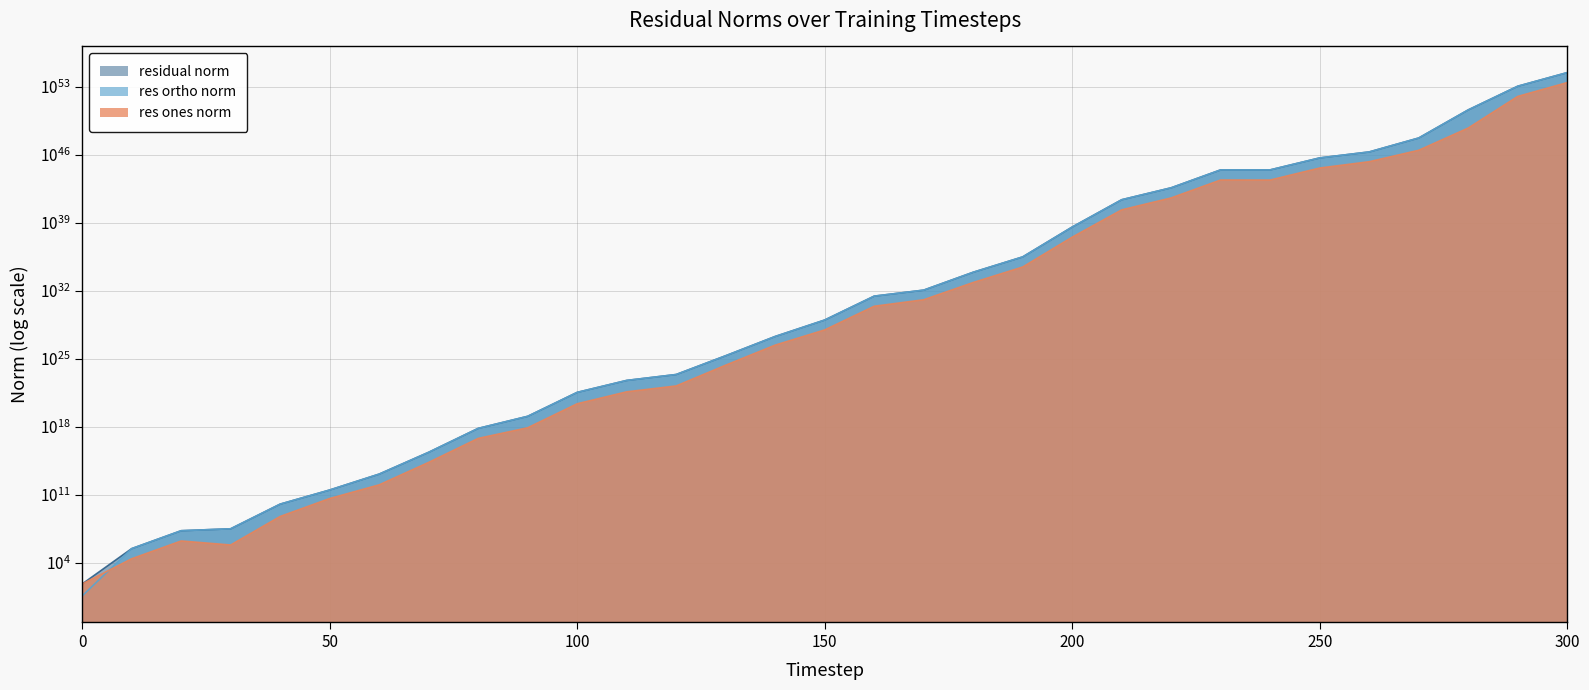

Reading left to right, what are all the values shown in this chart?

res_ones_norm: 0=63.5	10=24932.0	20=1694647.4	30=653722.5	40=565607455.7	50=39755929767.2	60=1018270433734.7	70=209253513798437.2	80=61394113028554832.0	90=765069618048022144.0	100=226007686211024912384.0	110=3837283747982779351040.0	120=15473521617085086564352.0	130=2121591638891709799071744.0	140=246523510870612316396716032.0	150=9072808798139569240562204672.0	160=2475508734109729446572419186688.0	170=11519481615062228006950492176384.0	180=687304981112965205260856819974144.0	190=27180671672754293637014611434668032.0	200=32059619030958369568623216471861886976.0	210=20757062436468614938473805135070678220800.0	220=352333334942890188287977167625449453387776.0	230=24640176052942373858514849405487509122580480.0	240=24402938322994648427765466411633409733427200.0	250=419218722508631243775439673456290547242106880.0	260=1873130607402142425458496722067094535451705344.0	270=28210885446408108252272795592935549705564192768.0	280=5490465527228460755418446990744122223544491835392.0	290=9831394384238538683258376342656970512483404509872128.0	300=263052586863719629008087010720435622937627044935106560.0
res_ortho_norm: 0=3.8	10=275769.7	20=19295930.4	30=30613880.4	40=10562563627.7	50=298100633950.5	60=13016932961234.7	70=2289804319913596.5	80=659511909211367296.0	90=11549140048373458944.0	100=3367914523300813864960.0	110=57168264586909085335552.0	120=232713537440504011030528.0	130=19860917214932440962826240.0	140=1909639477366989325323993088.0	150=94300966830109616960064978944.0	160=27135367411155146054796725714944.0	170=112676369481205742556852743307264.0	180=7824961052610969324844471201824768.0	190=297639332299006042236387353434259456.0	200=353343726077689597416308138100287078400.0	210=228324880882781200884945499673507116613632.0	220=3875678343755585481497451176047825345576960.0	230=271043743784707293031067191767079999718293504.0	240=271077883360567055660200452206543164158246912.0	250=4600729638857771683215552339425086620112519168.0	260=19016734293461863496413047776759996433284726784.0	270=518065835468485271660121813661197601729262125056.0	280=405487723594066418155407783782136600874531810181120.0	290=110538867559960279741399053737619428463887248101736448.0	300=2785482302492790968320846926211615234417261522200821760.0
residual_norm: 0=63.6	10=276894.4	20=19370202.9	30=30620859.3	40=10577696449.8	50=300739957294.3	60=13056700134164.7	70=2299345745322342.5	80=662363341004154240.0	90=11574453221530765312.0	100=3375489254980232675328.0	110=57296904126151314636800.0	120=233227400575719705673728.0	130=19973912578676592815898624.0	140=1925486113928231299097559040.0	150=94736414353621297445323407360.0	160=27248051453838564439493353406464.0	170=113263686573168460561750576594944.0	180=7855087753293480135417377568325632.0	190=298877836321096620381566498156576768.0	200=354795163341998933675868933395834732544.0	210=229266453872187142230856918023461796839424.0	220=3891660494335034803050943298476211097829376.0	230=272161439812384069880620457700572280706301952.0	240=272174066079119811076963713911875251860406272.0	250=4619789773048786619278398516970450988067454976.0	260=19108762426188550840916962123063316223893700608.0	270=518833368180314876411096231716940089039253405696.0	280=405524893437139965852483030006381099983793828134912.0	290=110975211452724353739544303845531283350888039822917632.0	300=2797875680039454191722846777772911995825140458235887616.0